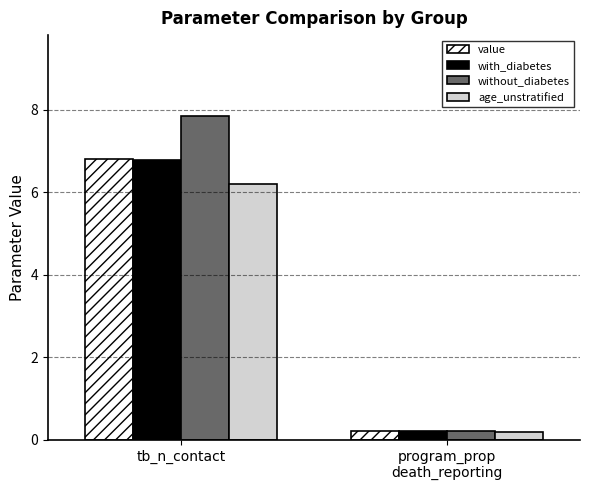

Rank the categories by age_unstratified value from lowest to highest.

program_prop
death_reporting, tb_n_contact